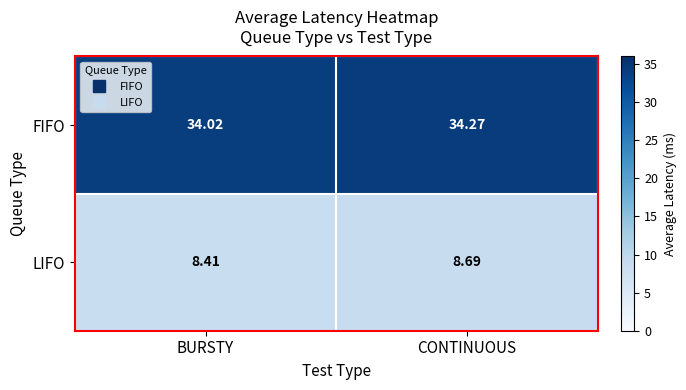

Which series has the widest spread of values?

LIFO